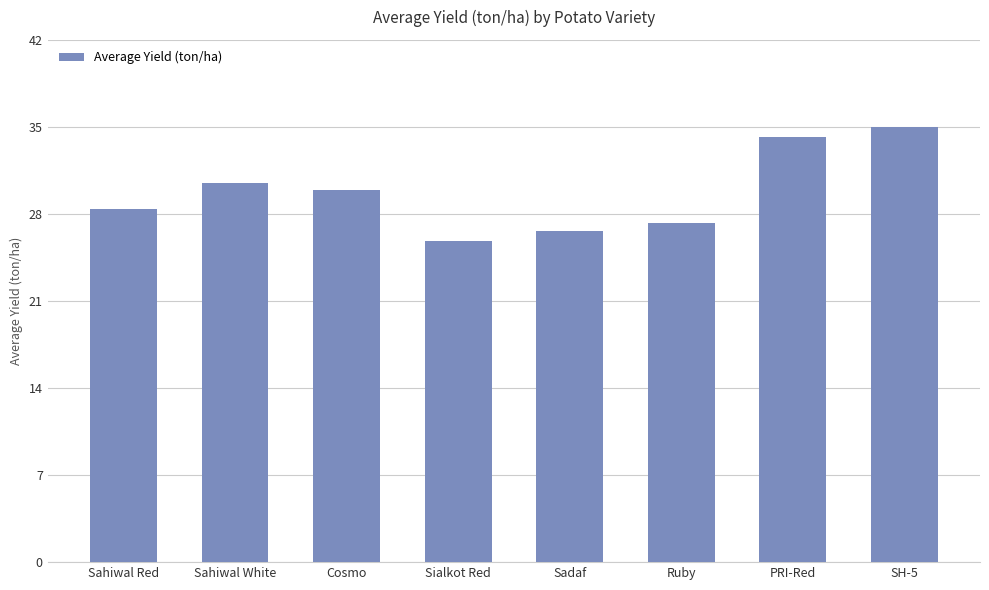

How many data points does each series have?

8